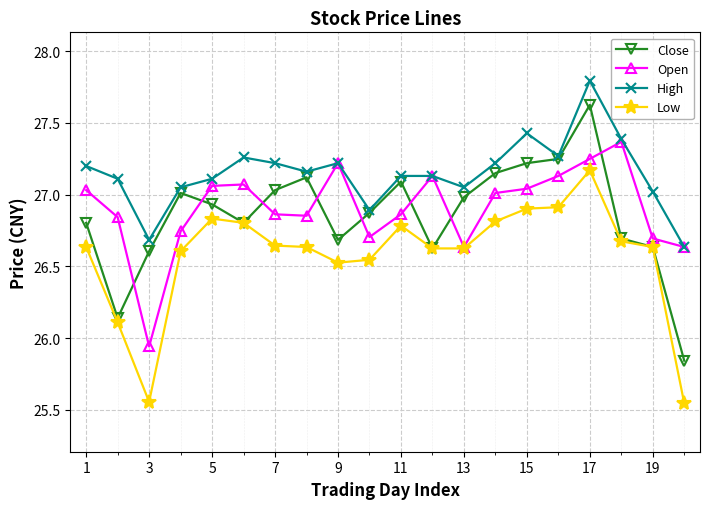

Which series has the largest total across all categories?

High